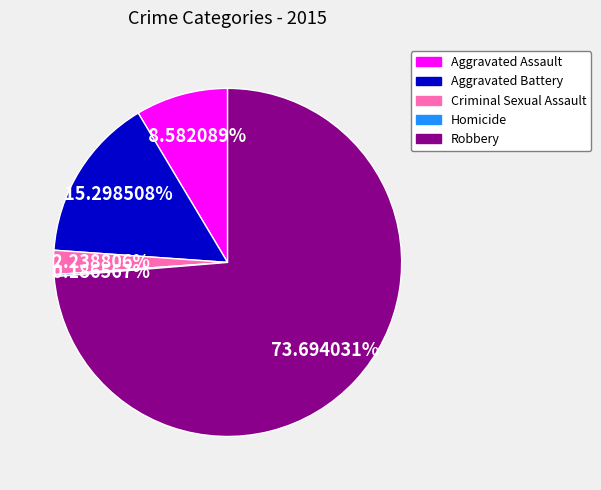

What is the total percentage of Criminal Sexual Assault and Aggravated Battery?

17.5%